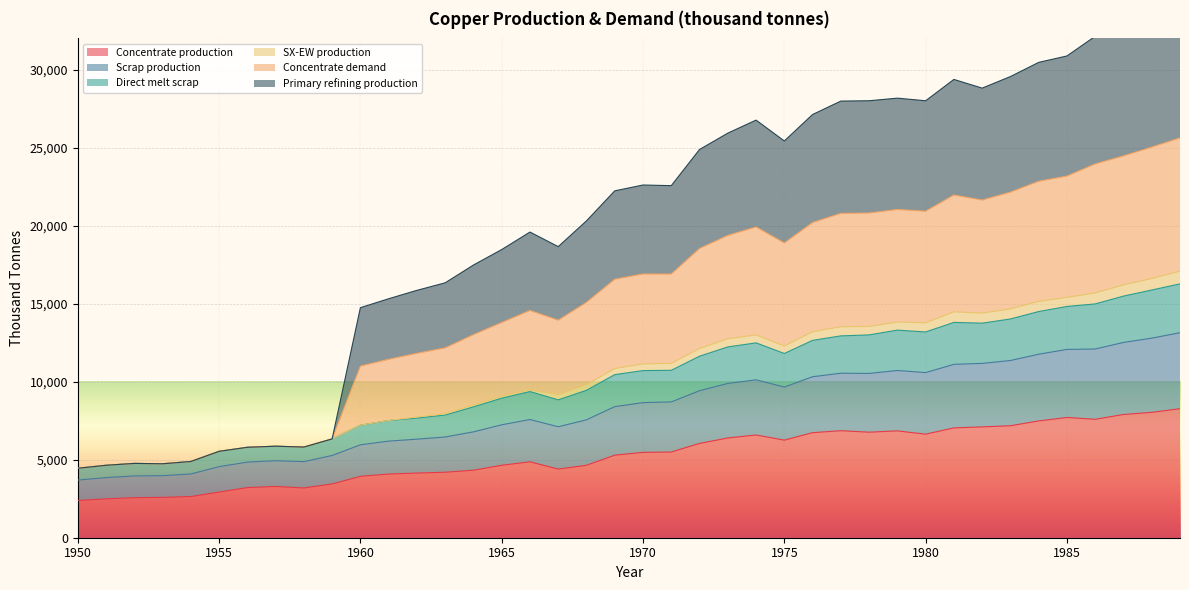

The Scrap production series shows 7431.8 at 1951. True or false?

False